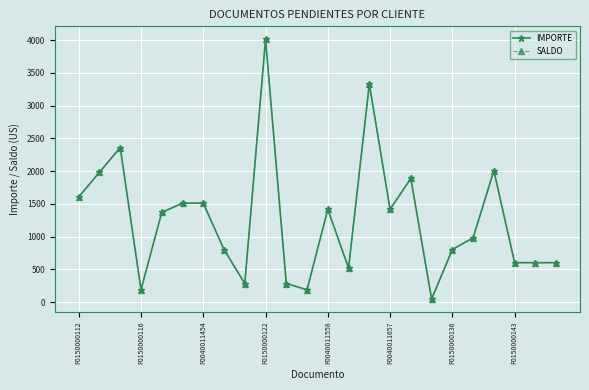

Which series has the largest total across all categories?

IMPORTE